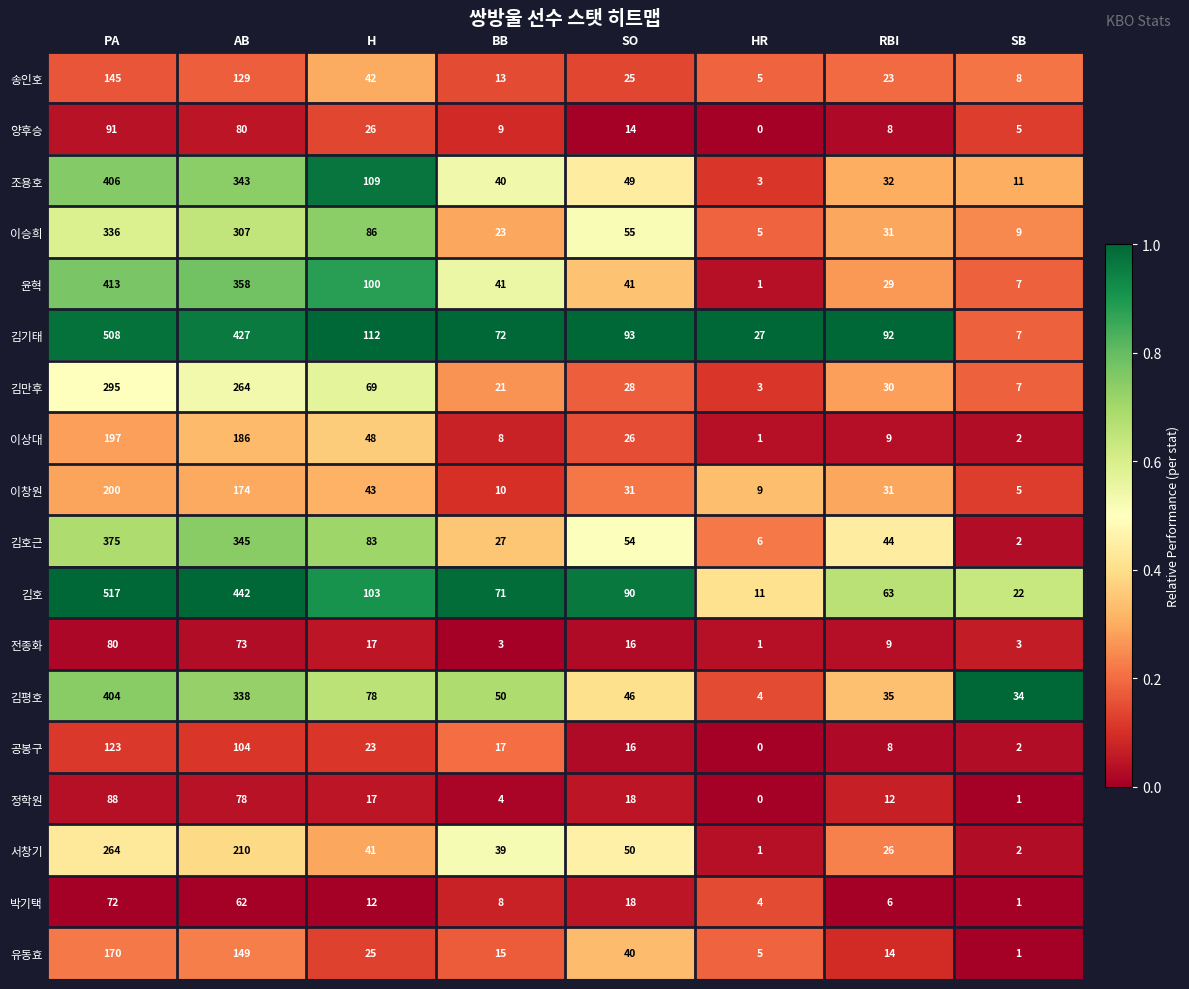

What is the total value across all series at PA?

4684